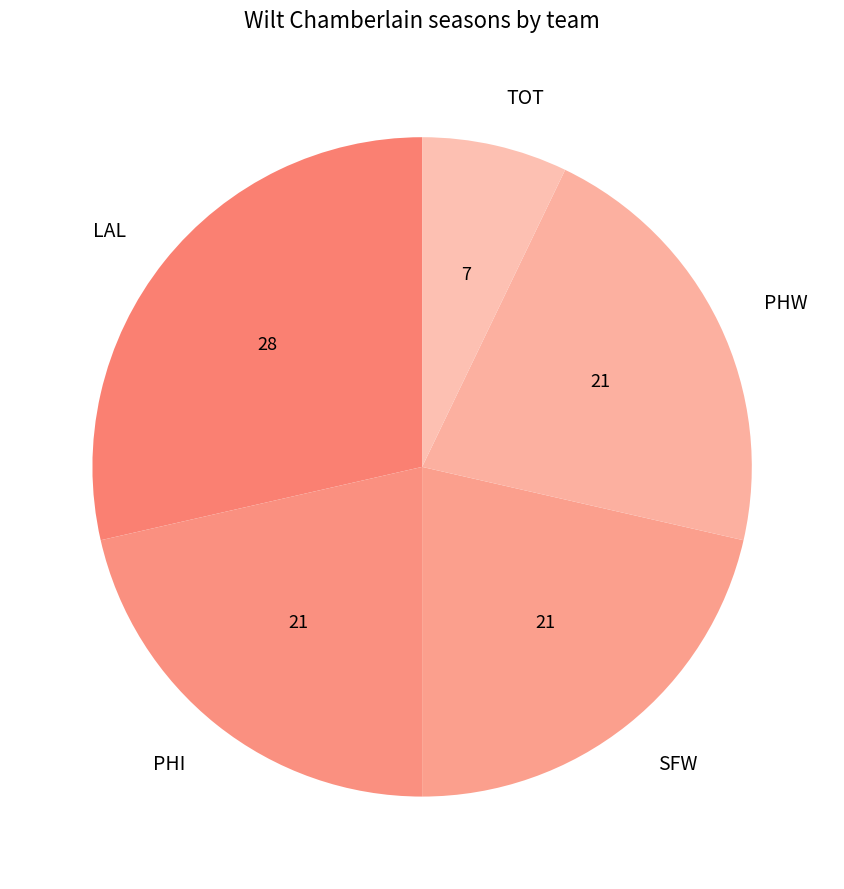

Approximately how many times larger is the value at TOT compared to PHI?

0.3